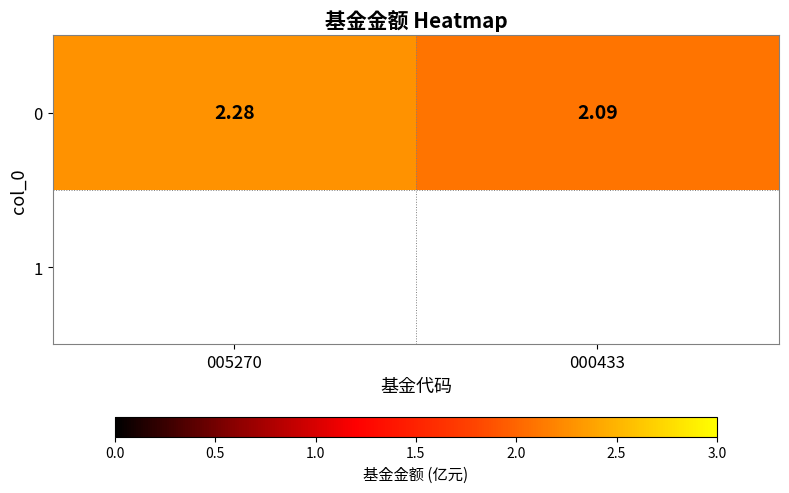

How many data points does each series have?

2